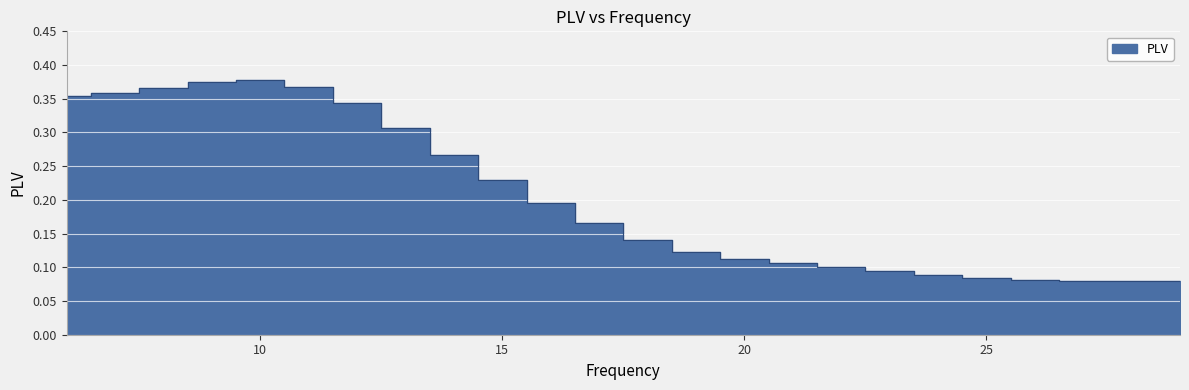

What is the difference between the maximum and minimum values?

0.3